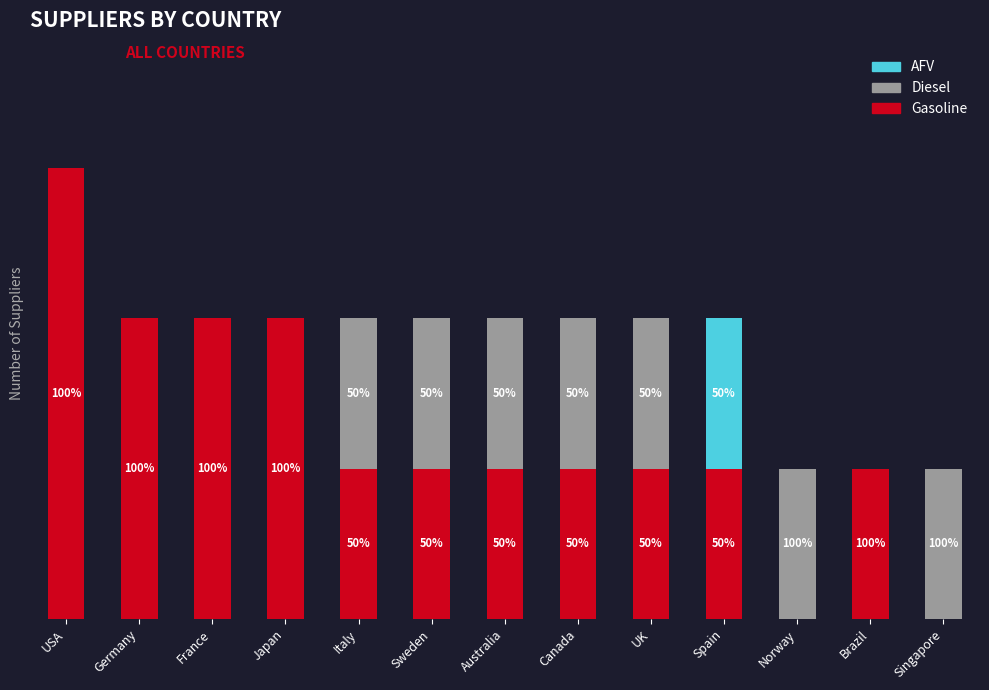

What is the label of the 2nd bar from the right?

Brazil